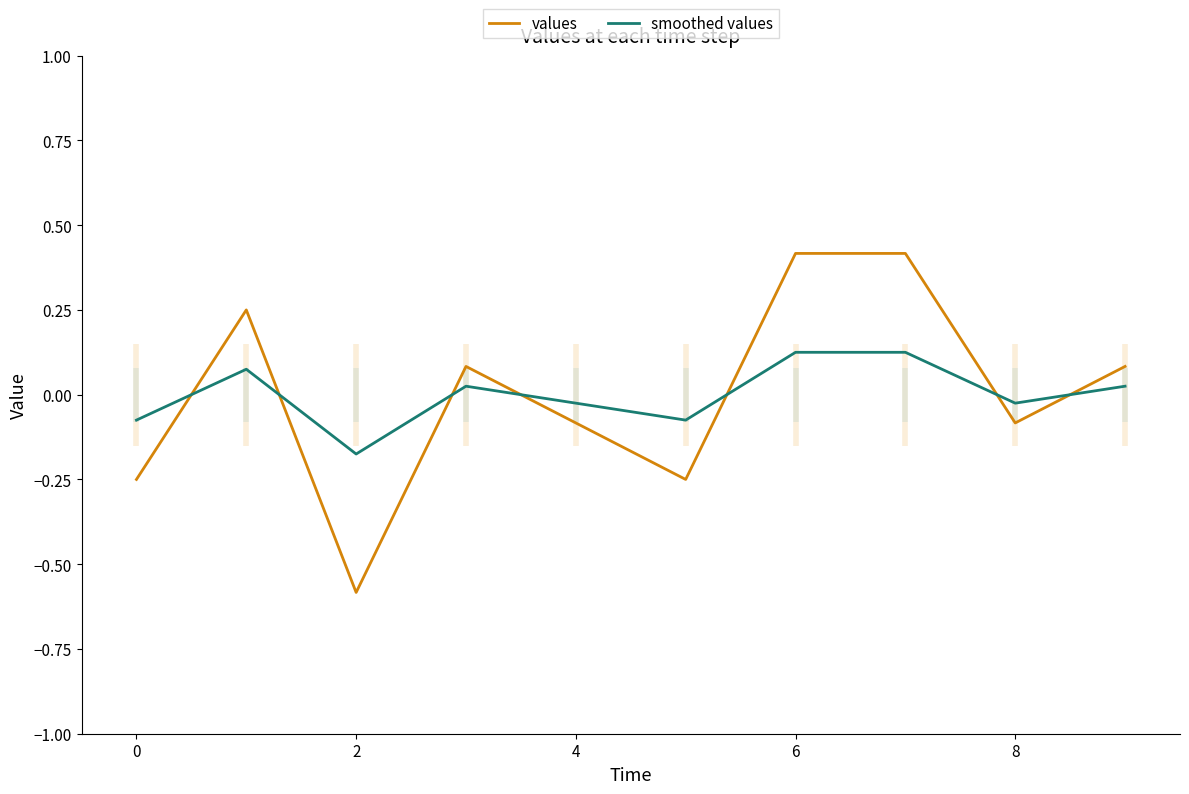

Does the chart have visible grid lines?

No